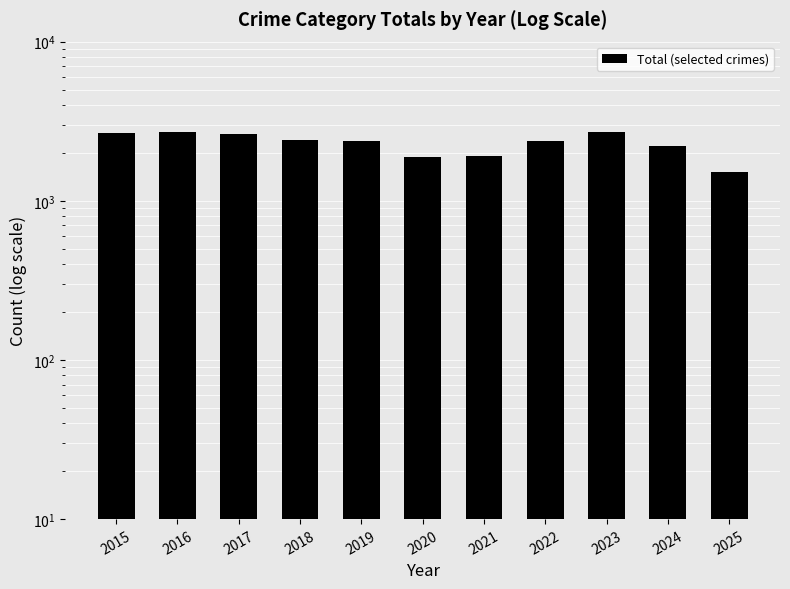

What is the difference between the second highest and second lowest values?

796